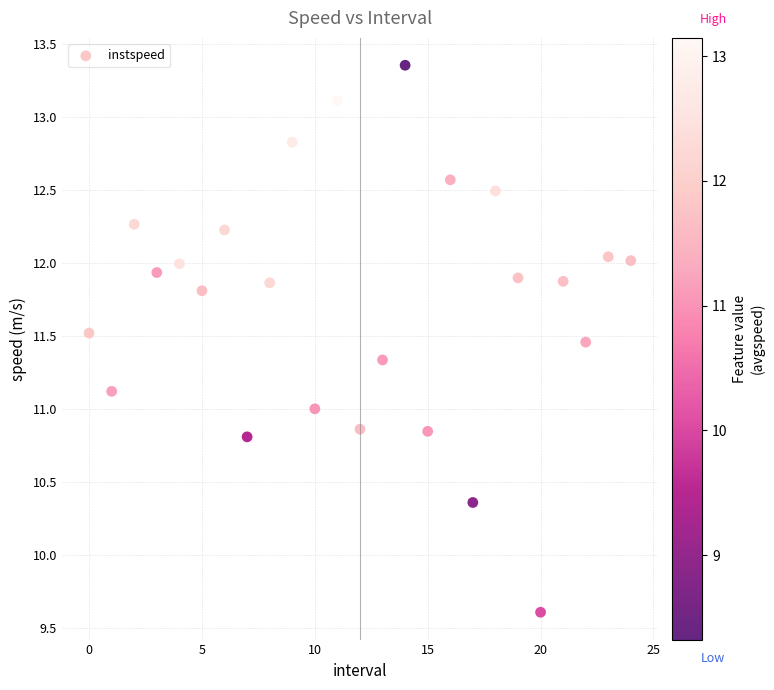

What is the range of Y values (max minus min)?

3.7